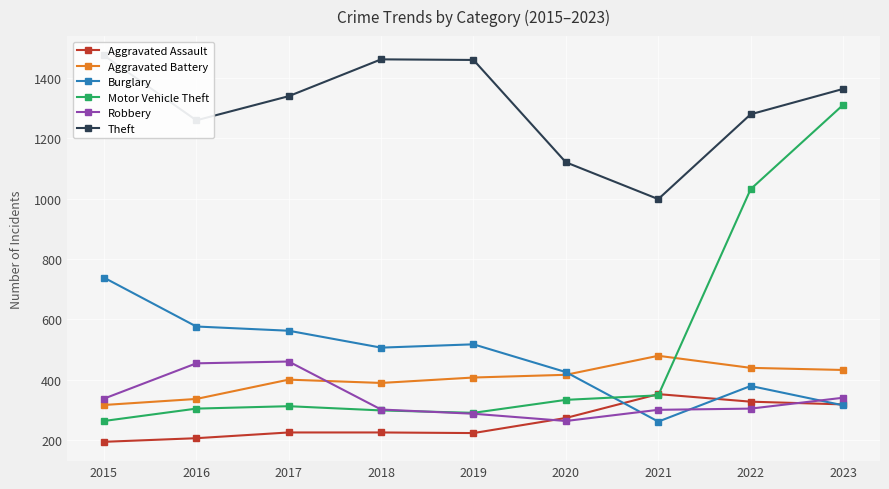

What is the smallest value displayed?

194